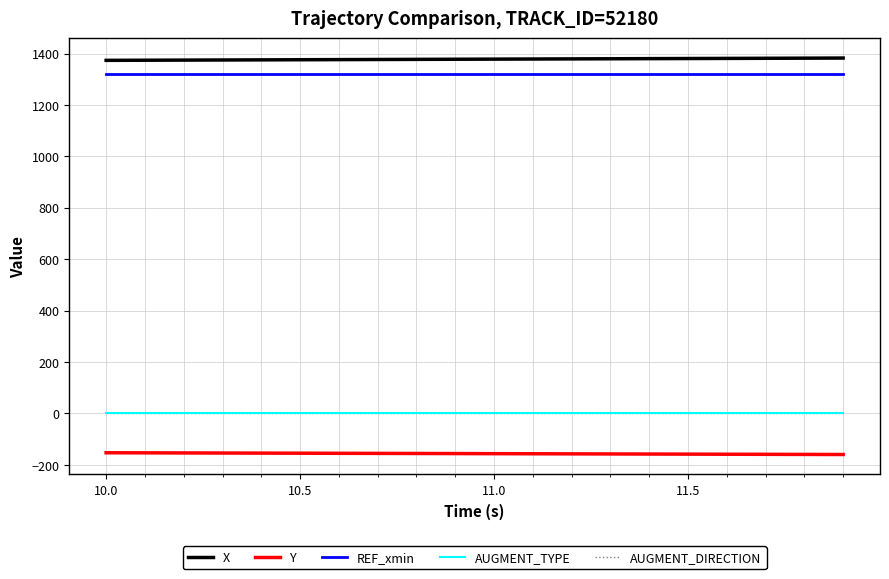

True or false: AUGMENT_TYPE and Y cross at least once.

False